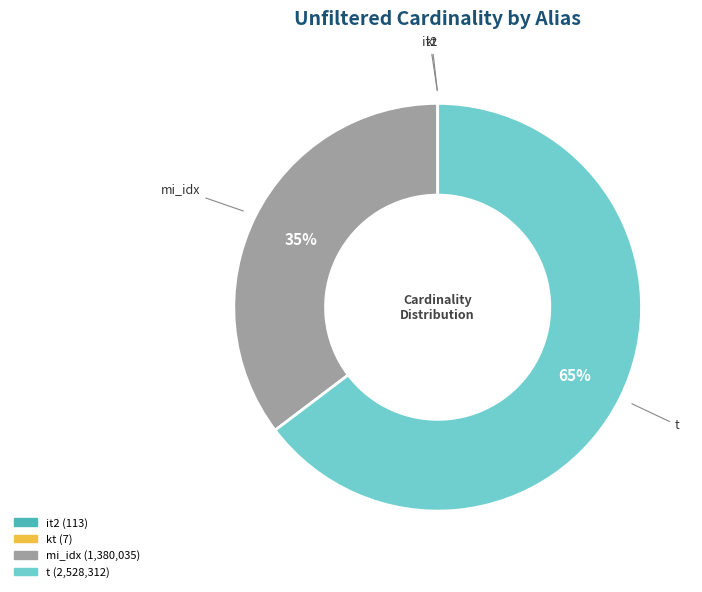

Is there a majority slice in this chart?

Yes